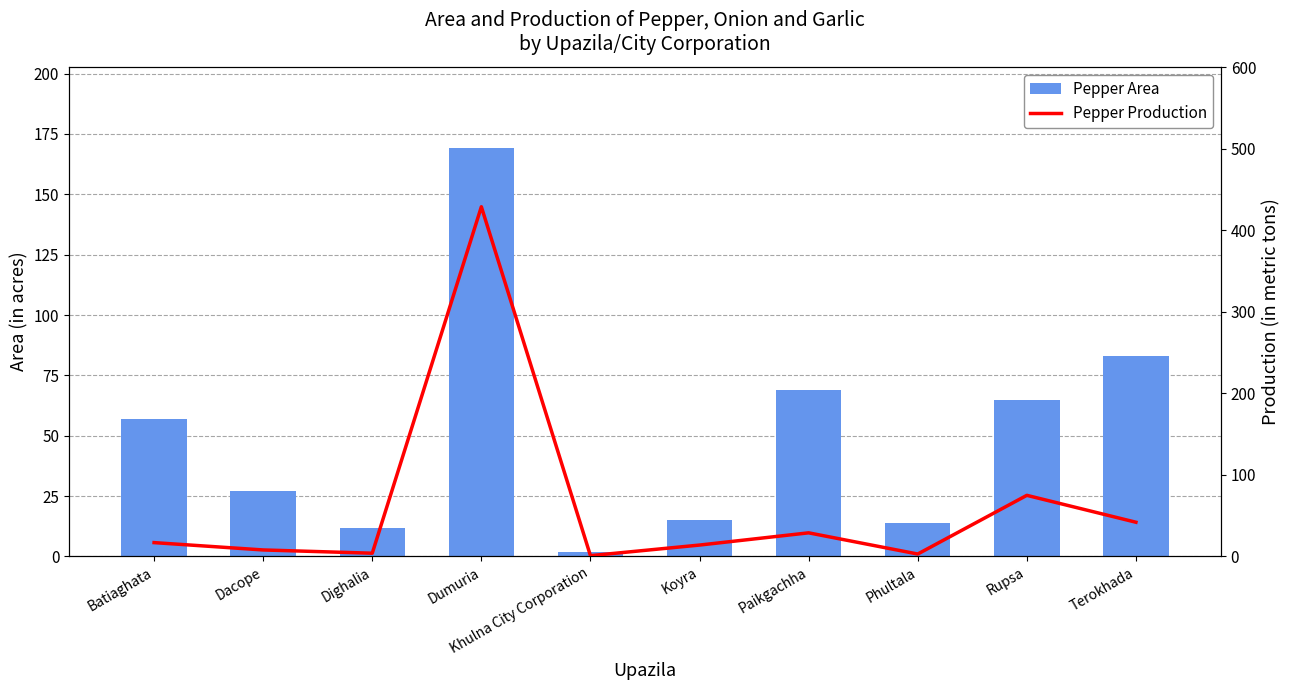

At how many categories does at least one series exceed 195?

1